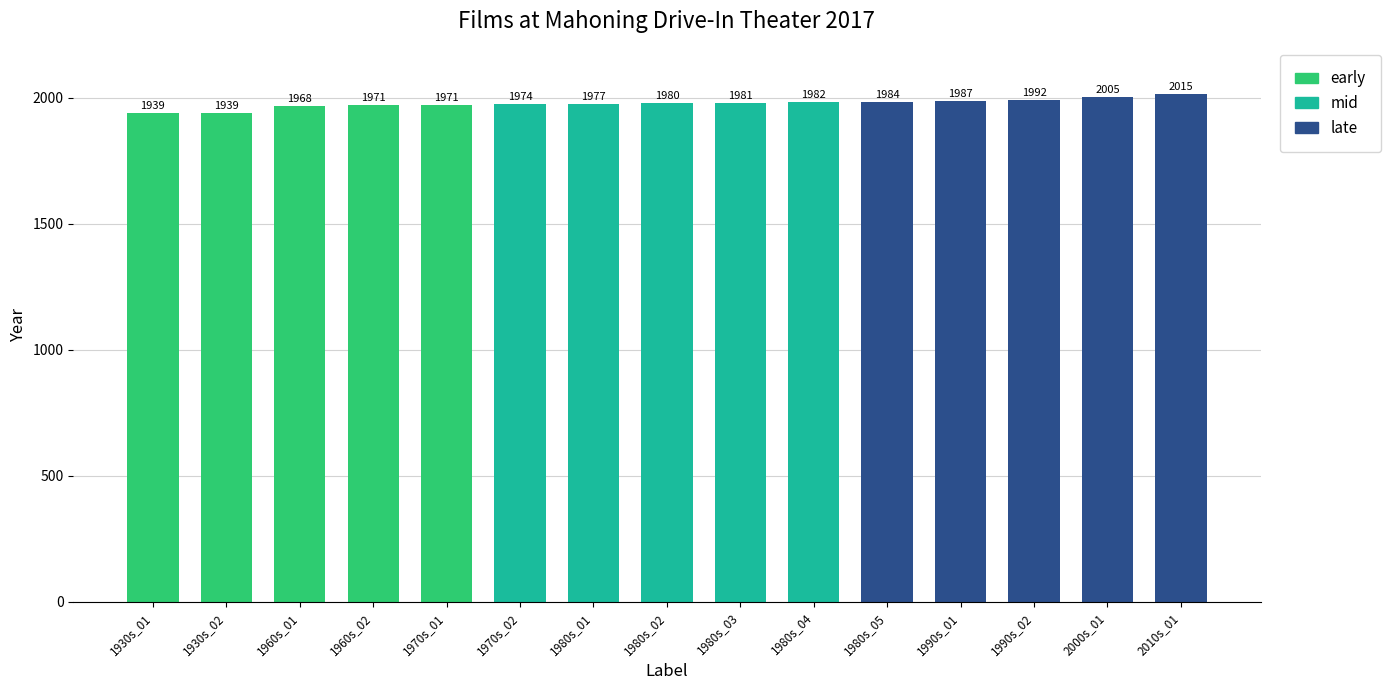

The chart shows a value of 1977 at 1980s_01. True or false?

True